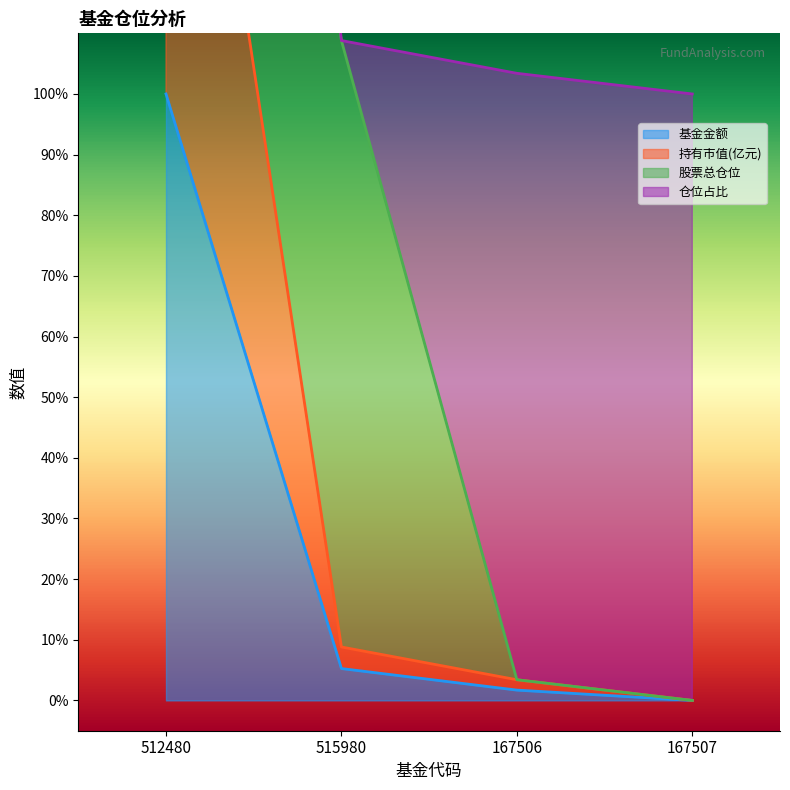

How many values in 基金金额 are above zero?

3